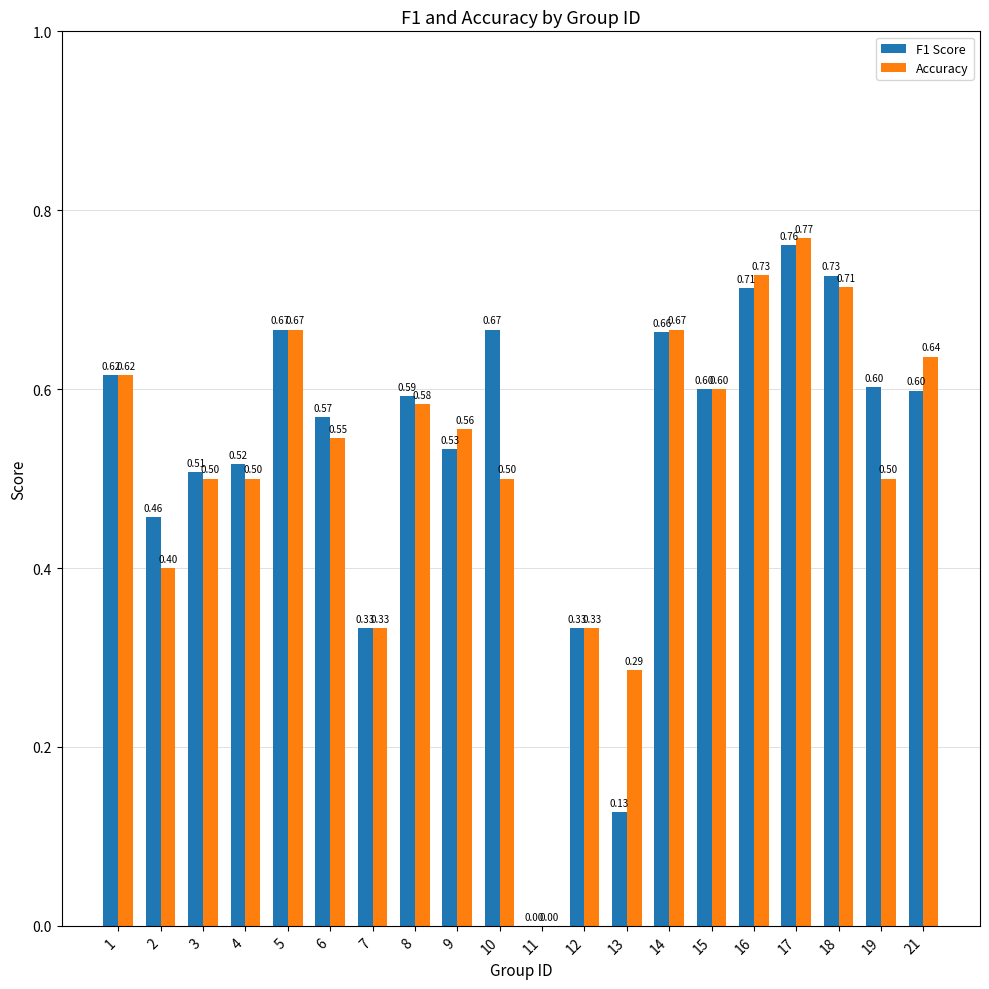

What is the sum of the Accuracy values at 10 and 17?

1.3